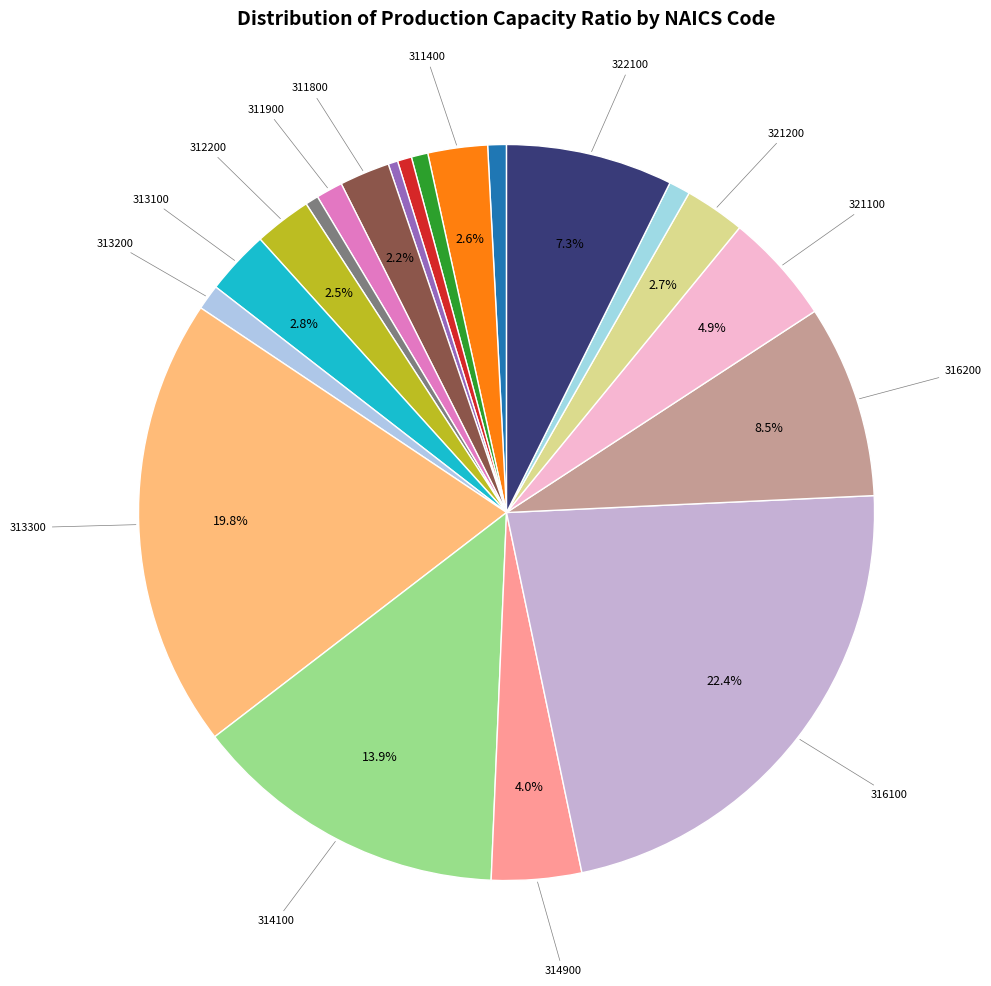

Does any single category account for the majority?

No